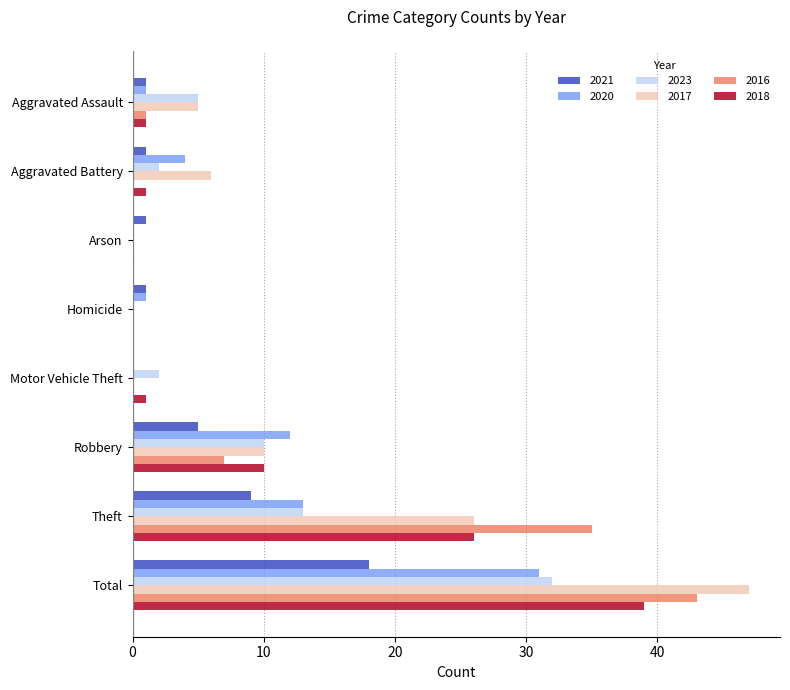

What is the sum of all 2018 values?

78